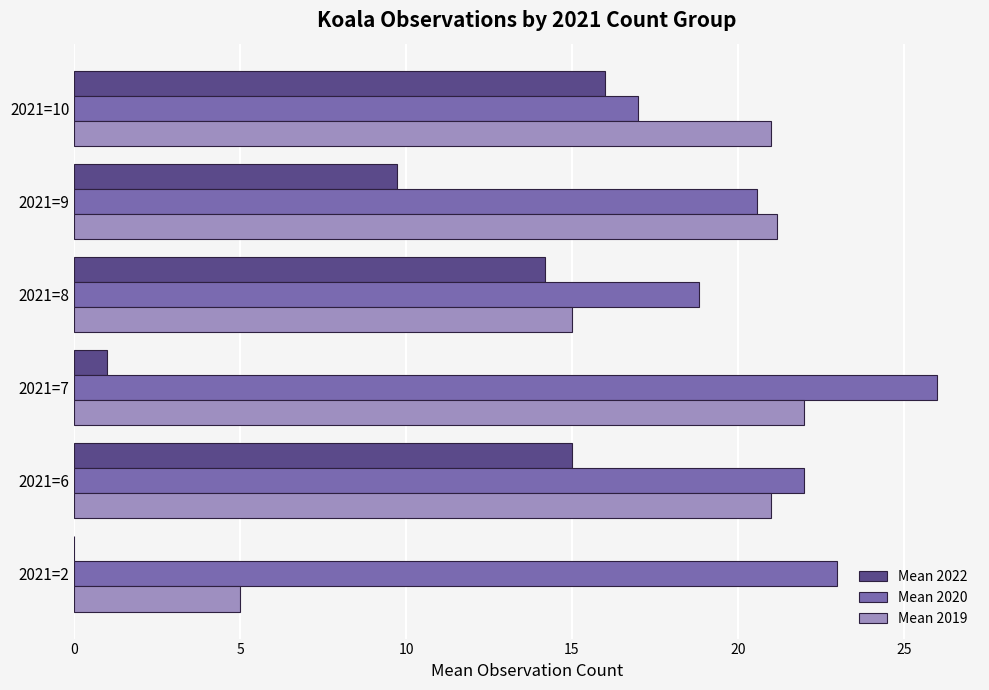

At which category is the sum across all series the highest?

2021=6